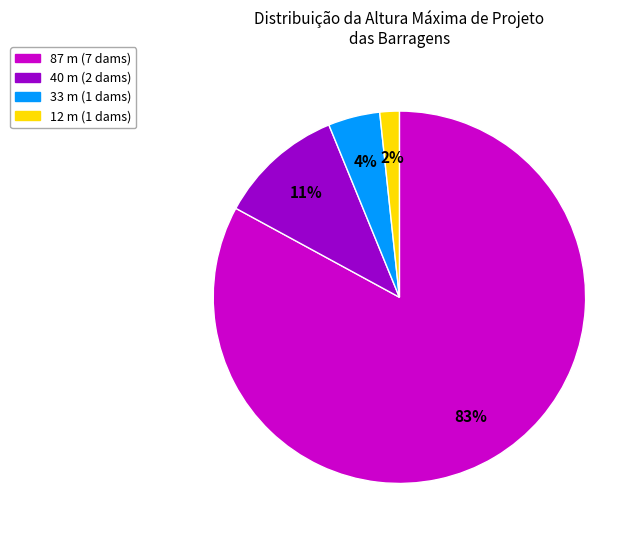

Is there any slice that represents more than half of the pie?

Yes